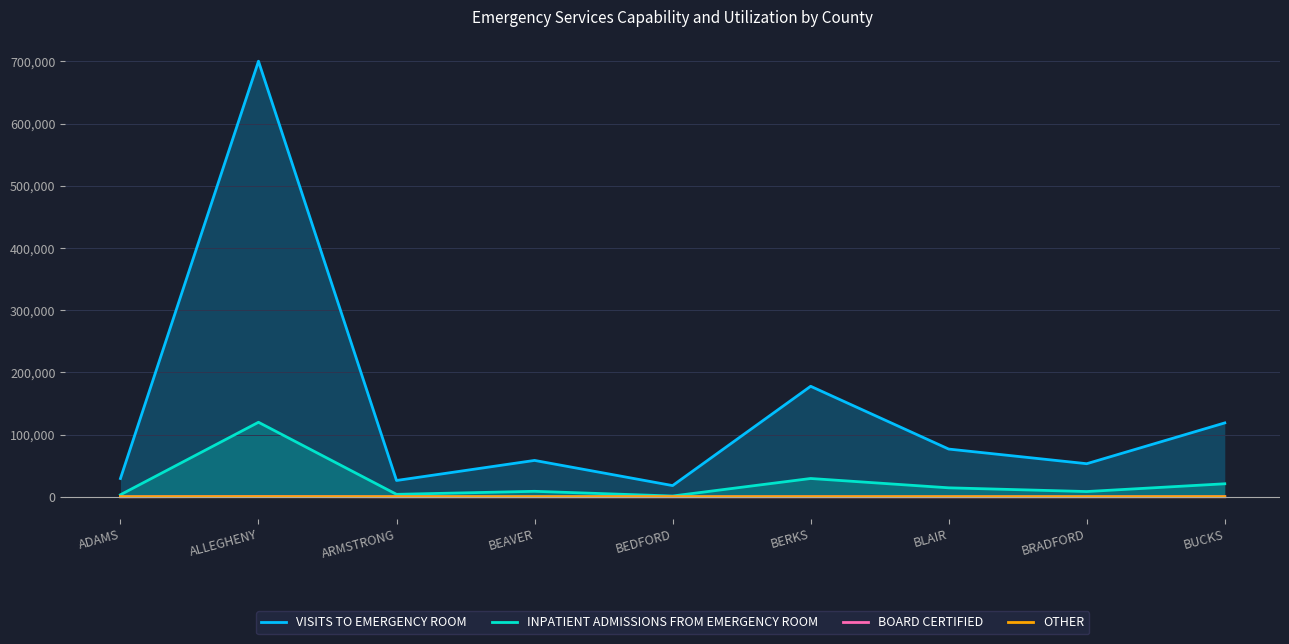

What is the difference between the OTHER values at ARMSTRONG and BLAIR?

12